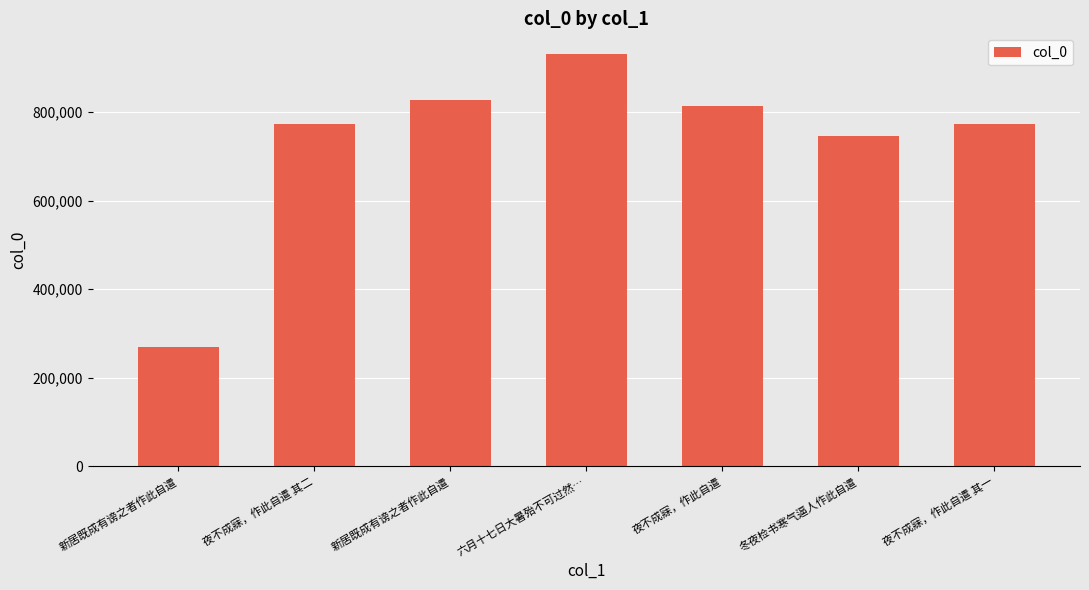

What is the minimum value shown in the chart?

268743